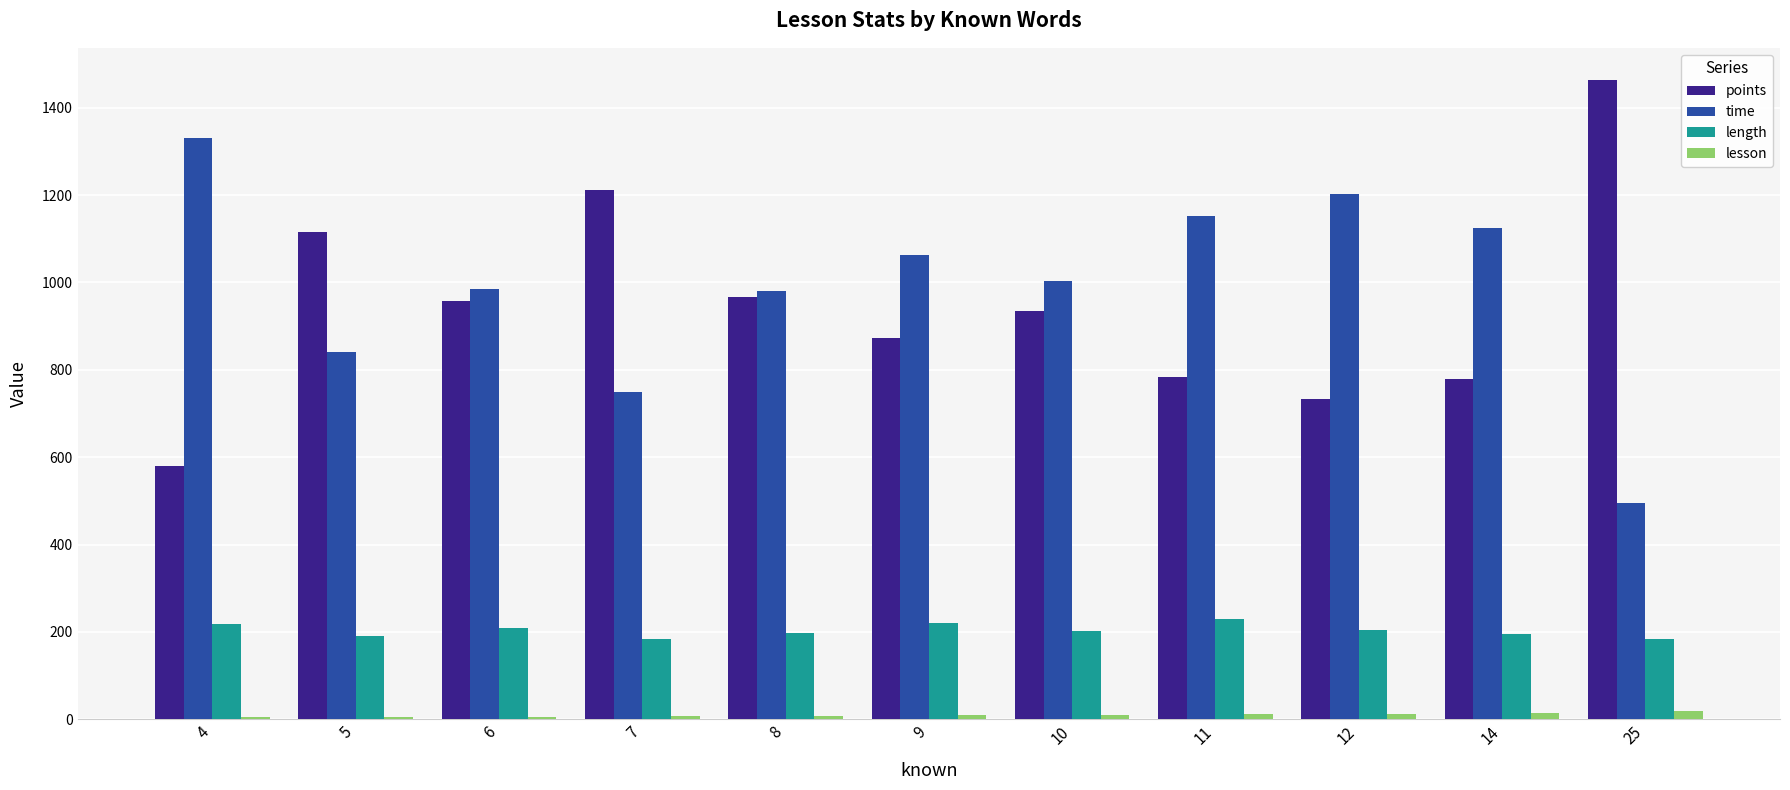

Is the value of time at 6 greater than the value of length at 12?

Yes